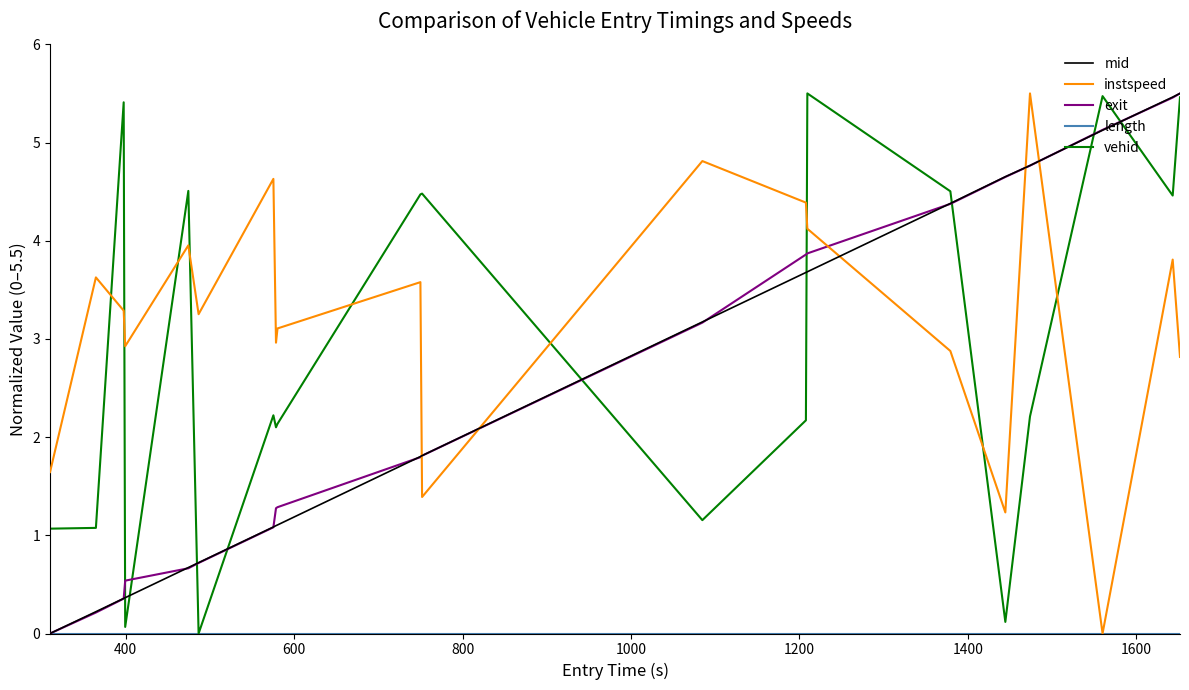

How many intersections are there between instspeed and exit?

5